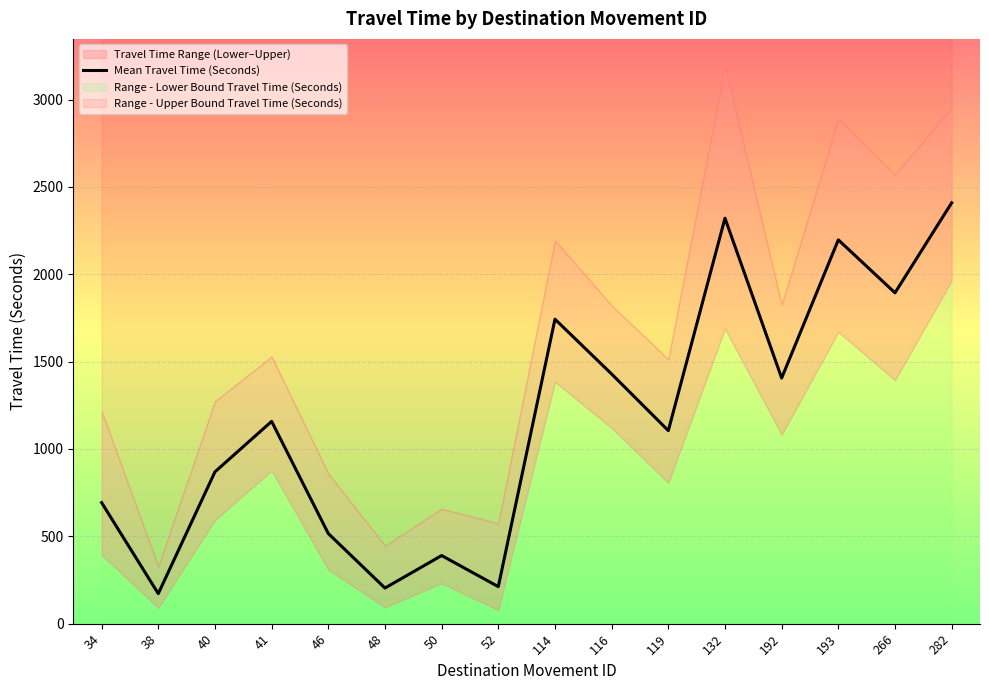

Reading left to right, transcribe all the data shown in this chart.

34=693	38=172	40=869	41=1158	46=516	48=204	50=390	52=212	114=1743	116=1429	119=1105	132=2321	192=1406	193=2197	266=1894	282=2409